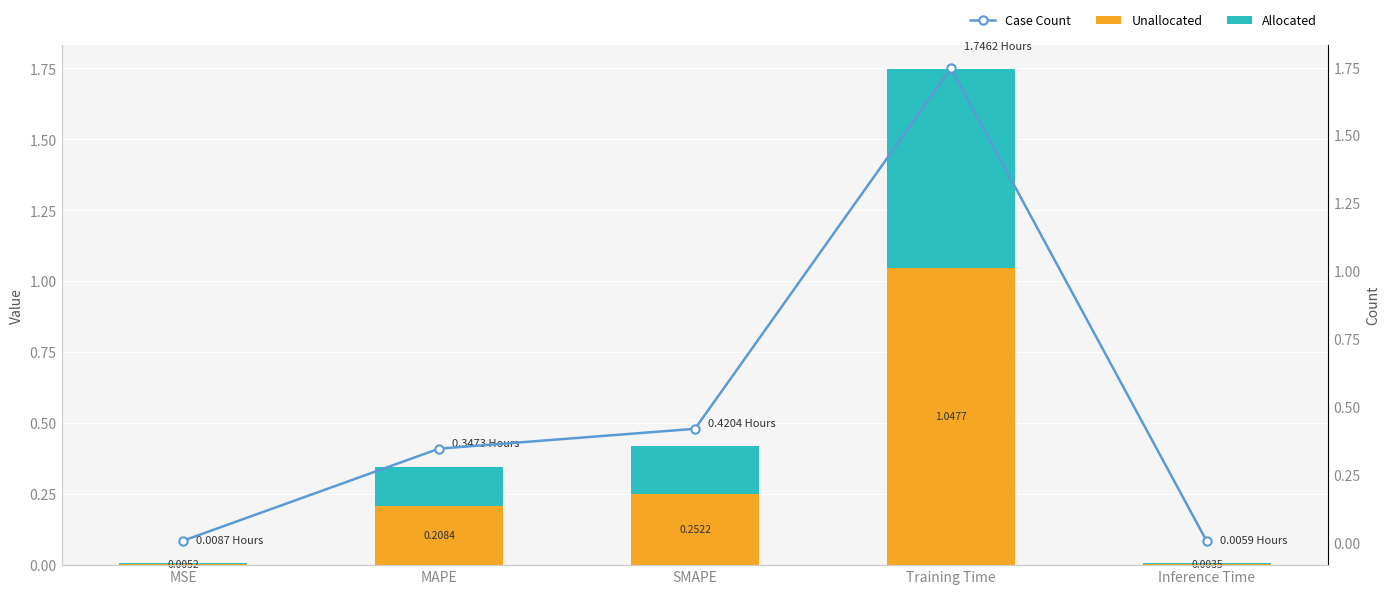

Reading right to left, transcribe all the data shown in this chart.

Unallocated: Inference Time=0.0	Training Time=1.0	SMAPE=0.3	MAPE=0.2	MSE=0.0
Allocated: Inference Time=0.0	Training Time=0.7	SMAPE=0.2	MAPE=0.1	MSE=0.0
Case Count: Inference Time=0.0	Training Time=1.7	SMAPE=0.4	MAPE=0.3	MSE=0.0